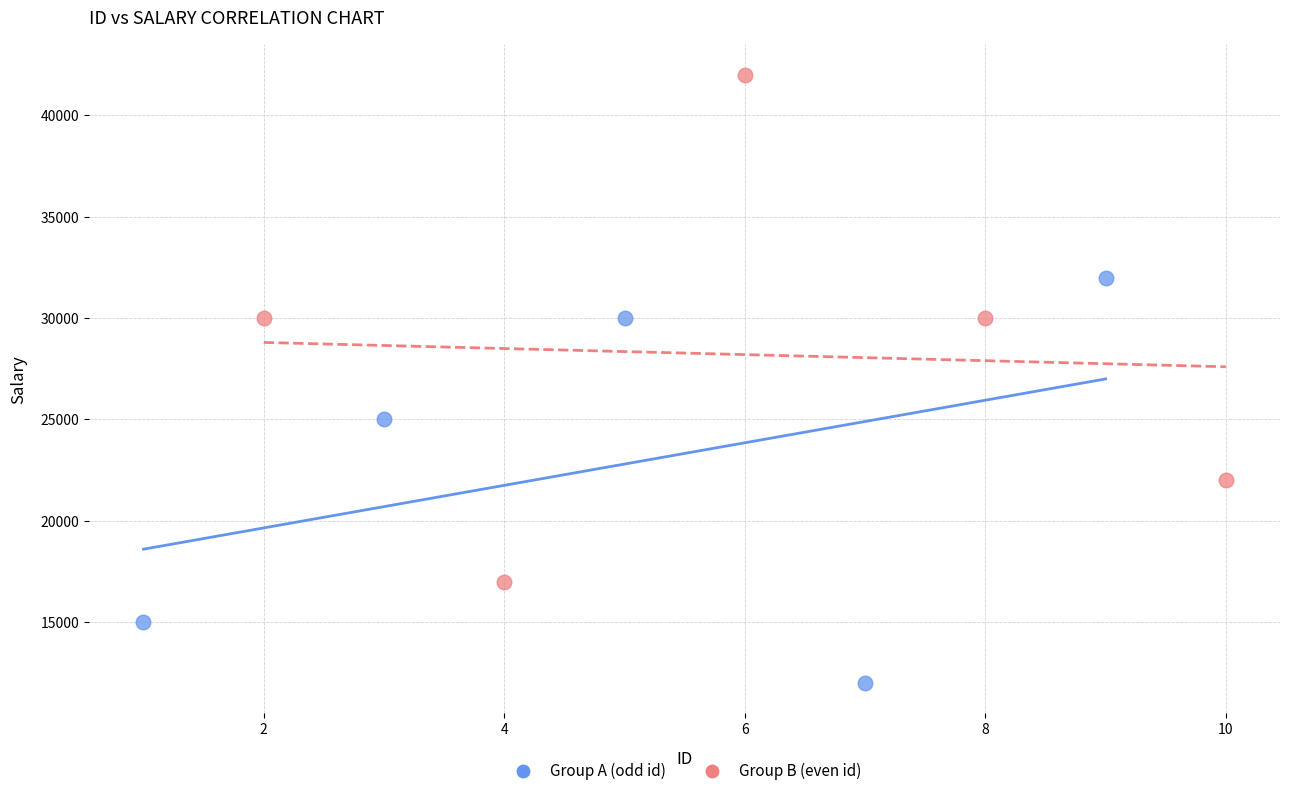

Which series reaches the maximum Y coordinate?

Group B (even id)